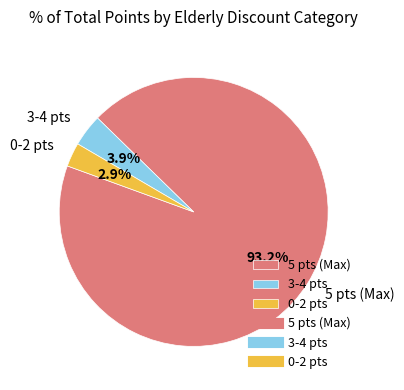

Is there a majority slice in this chart?

Yes